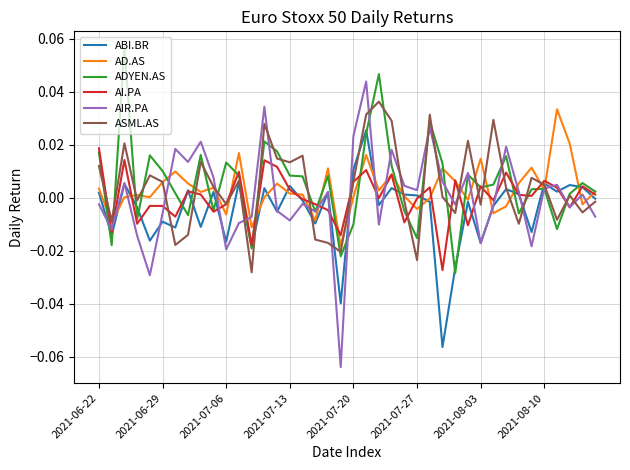

Which series has the largest range (max minus min)?

AIR.PA